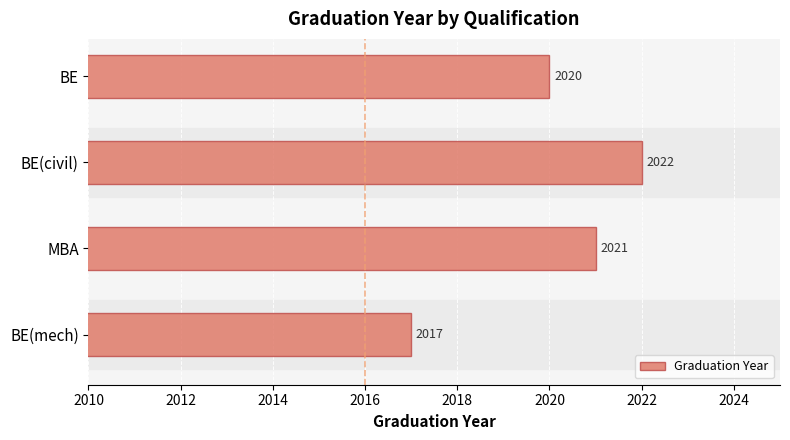

The chart shows a value of 849 at MBA. True or false?

False